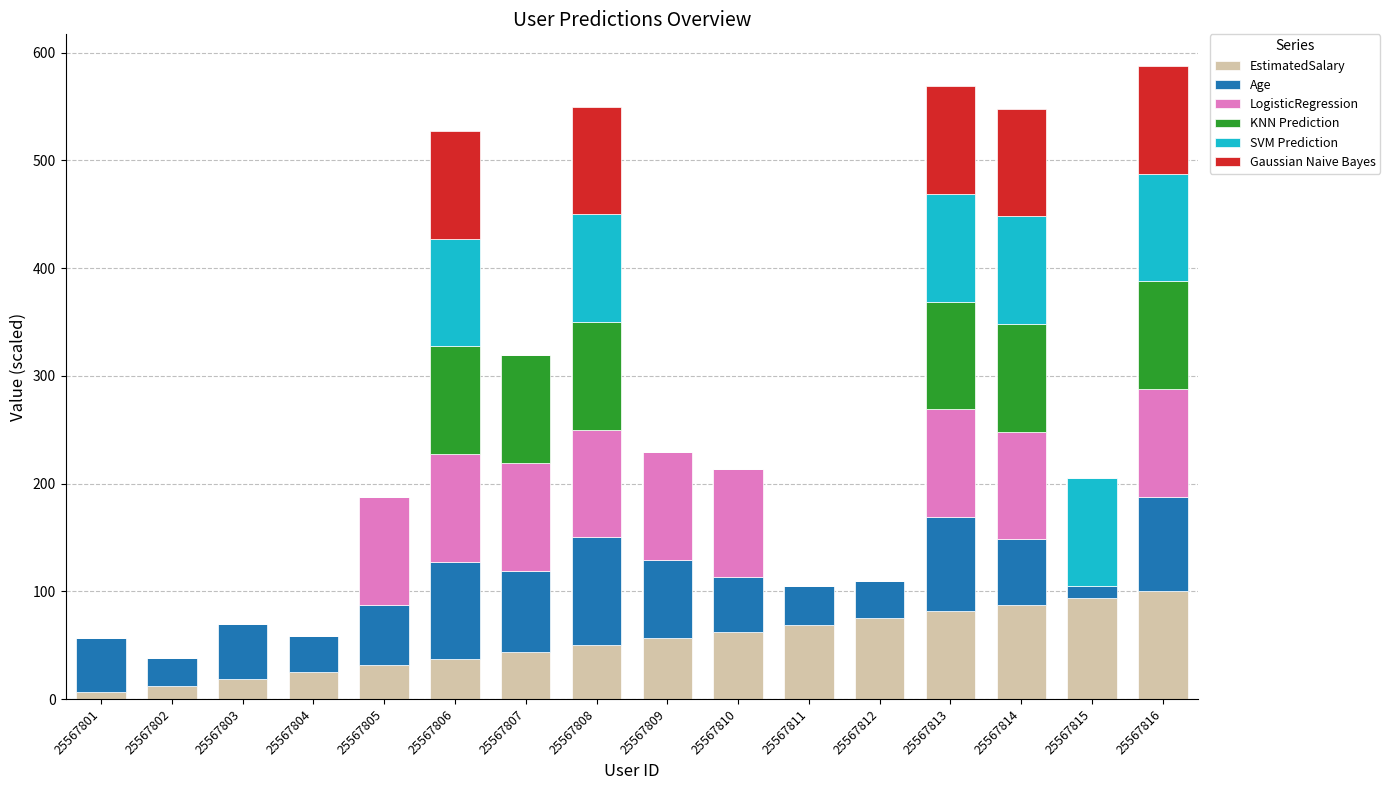

The value of EstimatedSalary at 25567807 is 13.8. True or false?

False